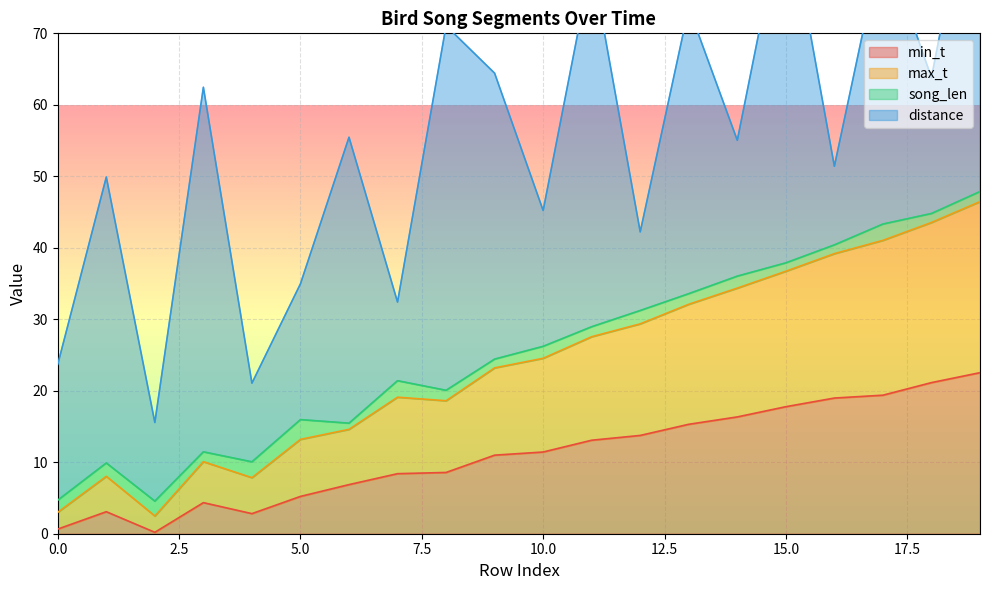

What is the maximum value for min_t?

22.5